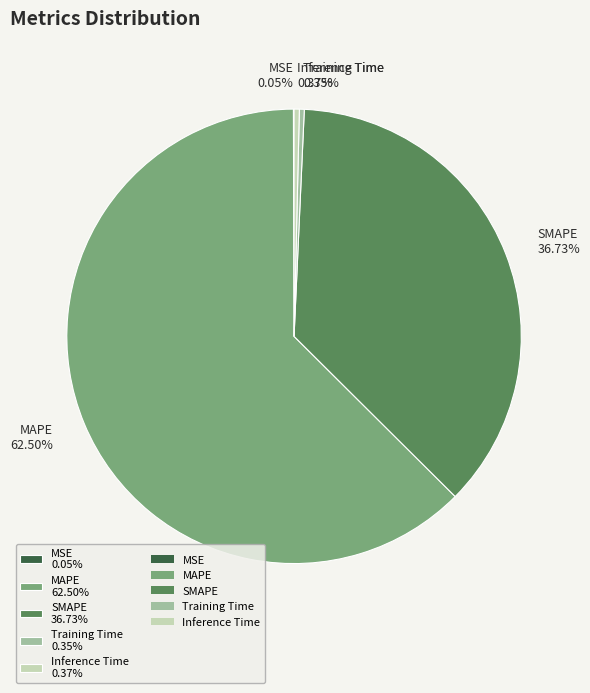

Is there a majority slice in this chart?

Yes